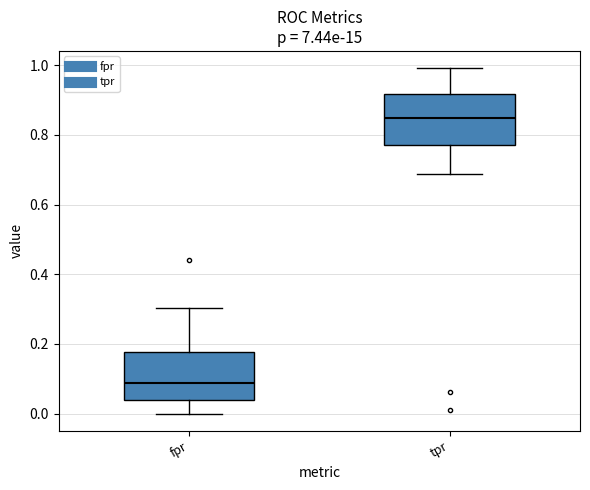

Where does the upper whisker of the box for fpr end on the y-axis? The values are not printed on the chart, so give them approximately, as read against the axis.

0.30